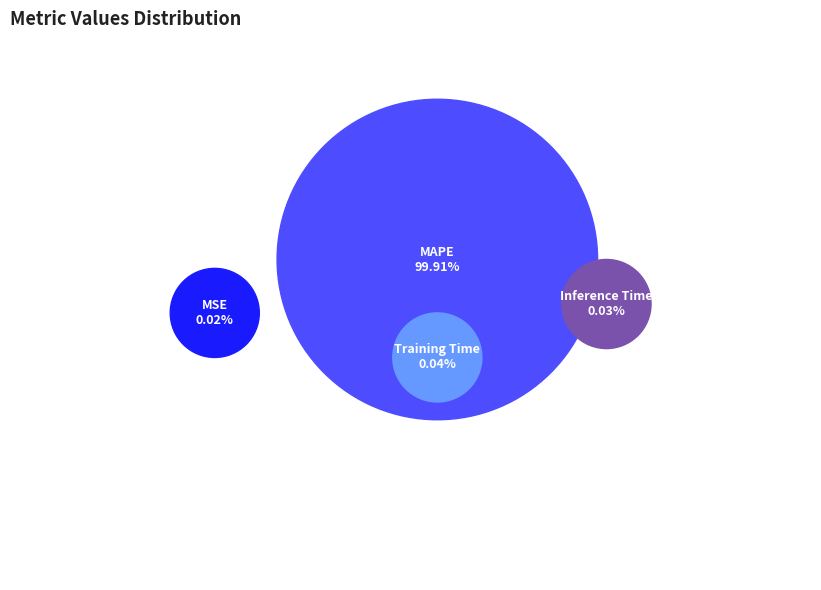

True or false: MSE accounts for 1% of the total.

False